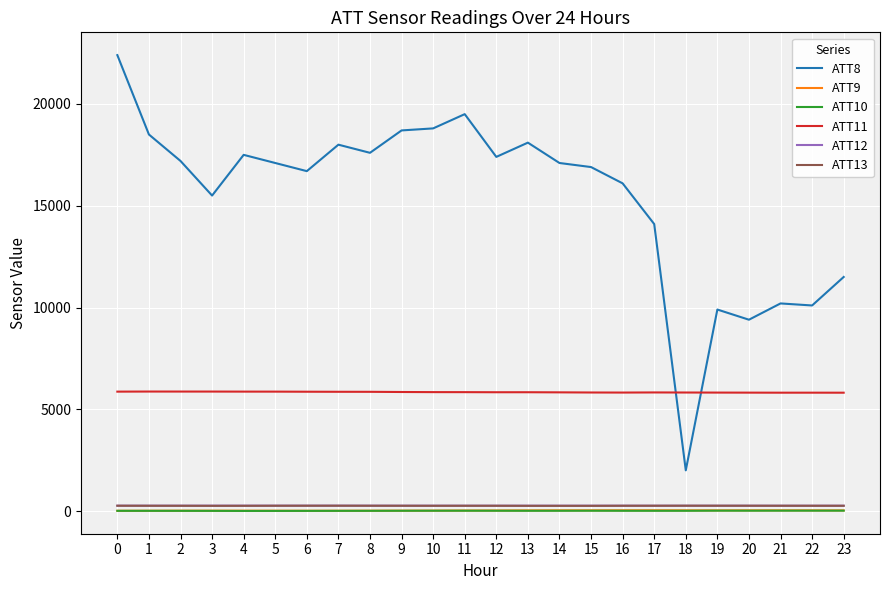

Which series has the largest range (max minus min)?

ATT8